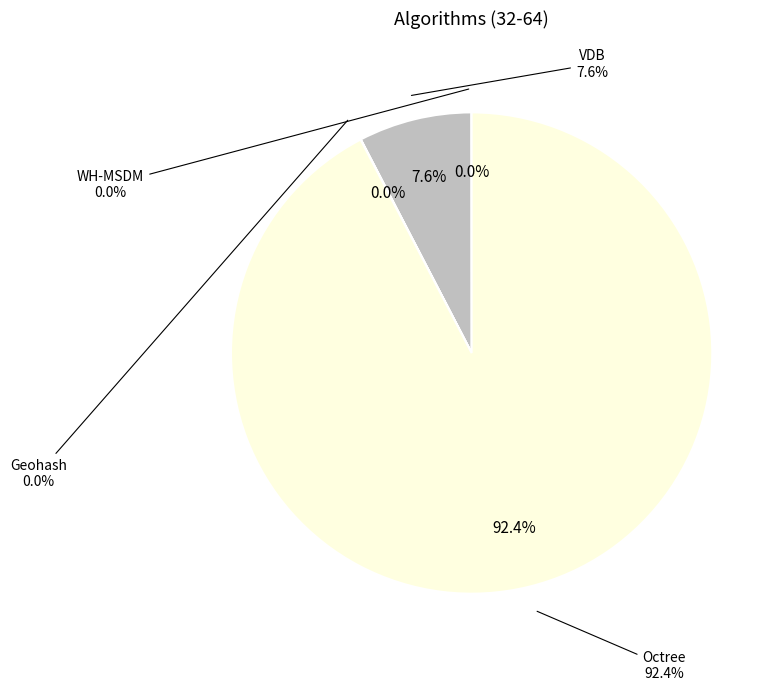

Count the number of slices in the pie.

4